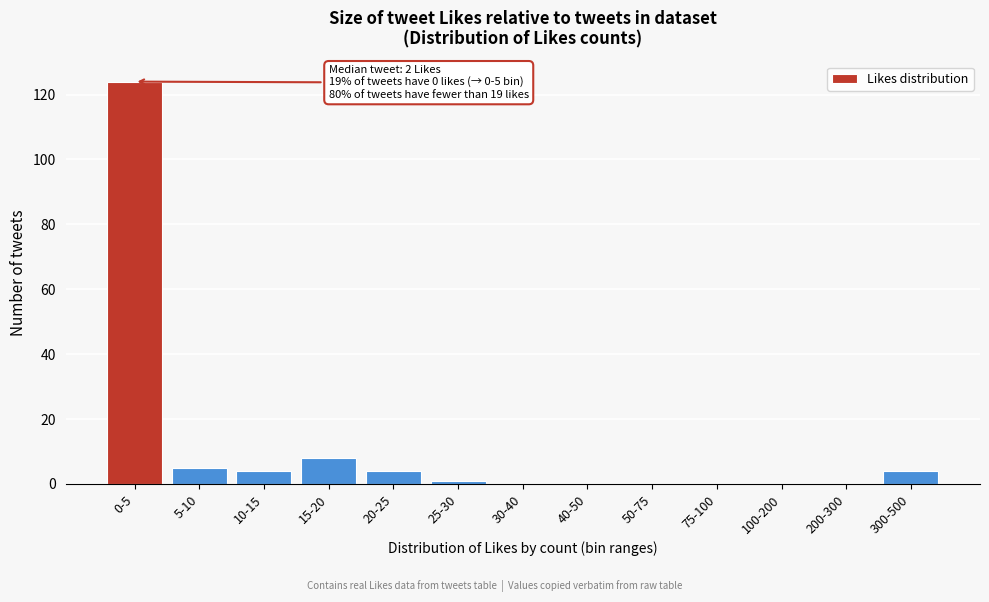

Reading left to right, extract all data points from this chart.

0-5=124	5-10=5	10-15=4	15-20=8	20-25=4	25-30=1	30-40=0	40-50=0	50-75=0	75-100=0	100-200=0	200-300=0	300-500=4